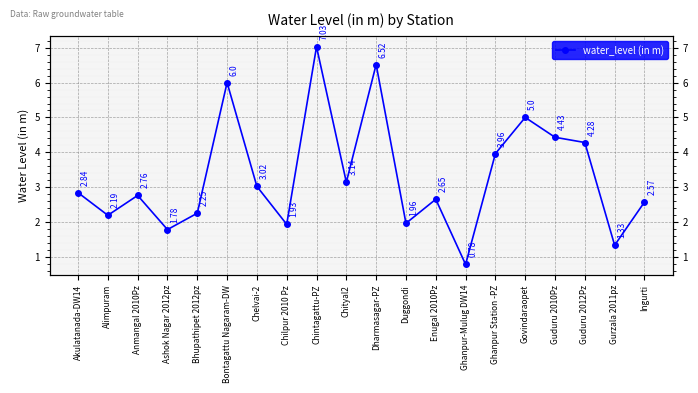

The chart shows a value of 4.5 at Ingurti. True or false?

False